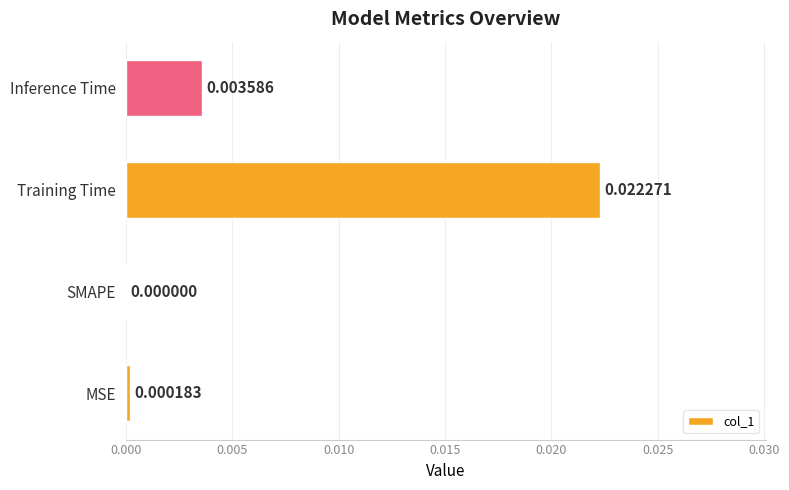

Which label corresponds to the largest value in the chart?

Training Time